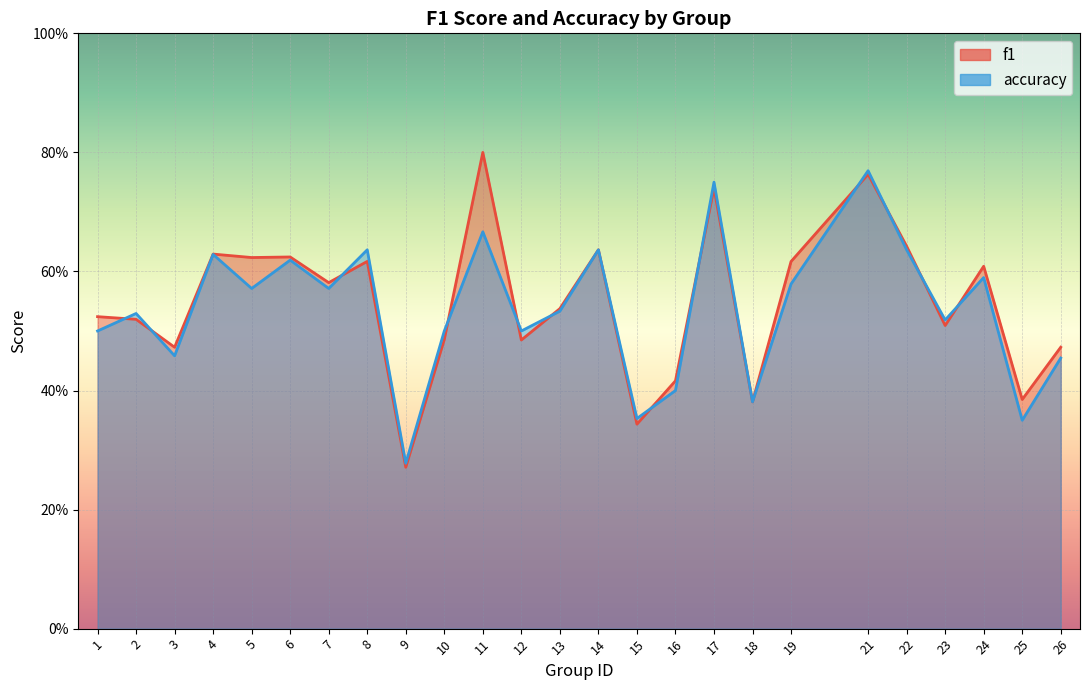

True or false: f1 and accuracy intersect in this chart.

True